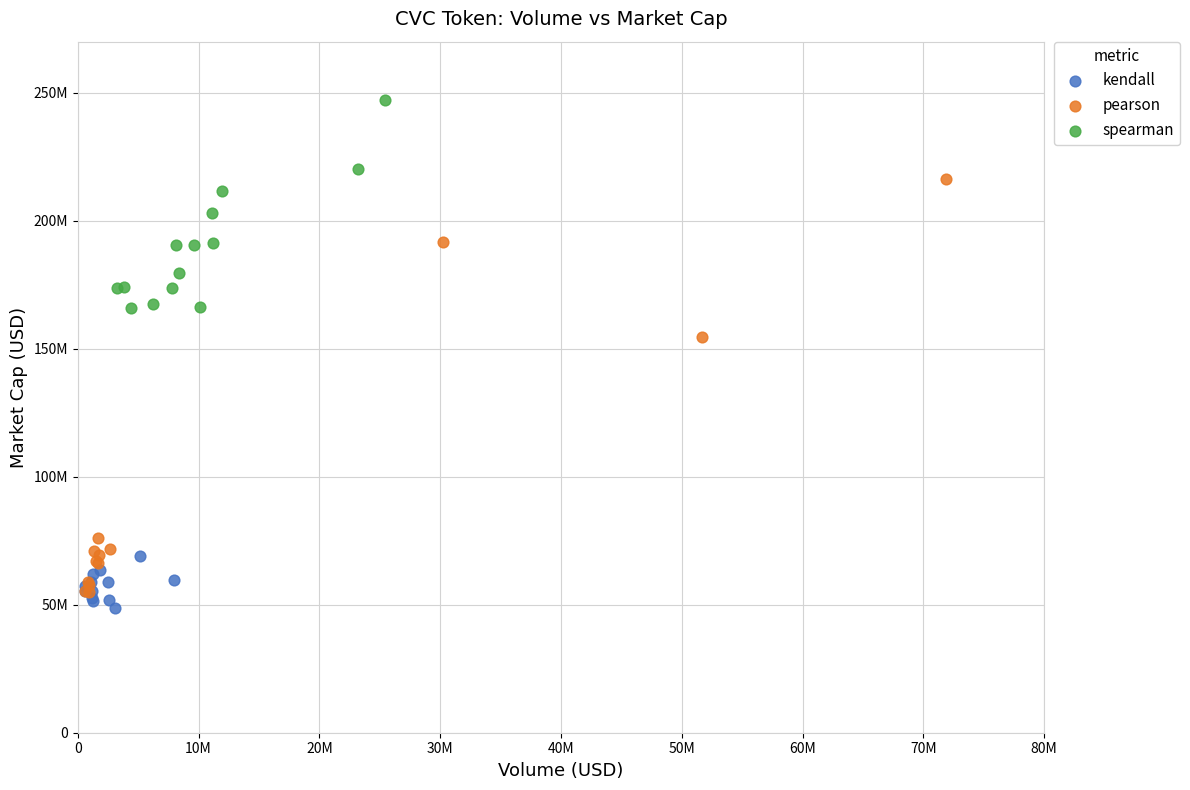

Which series reaches the maximum Y coordinate?

spearman